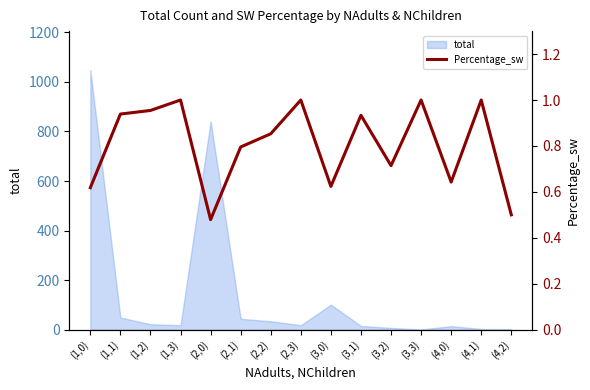

What is the label of the 6th point from the right?

(3,1)